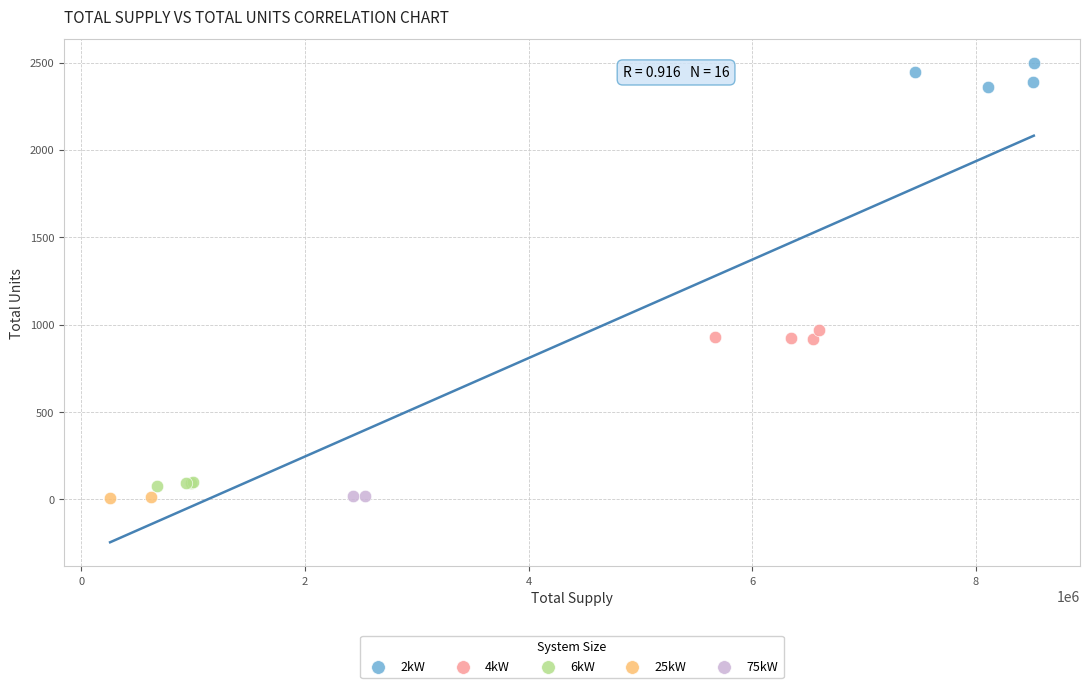

What are all the series names shown in the legend?

2kW, 4kW, 6kW, 25kW, 75kW